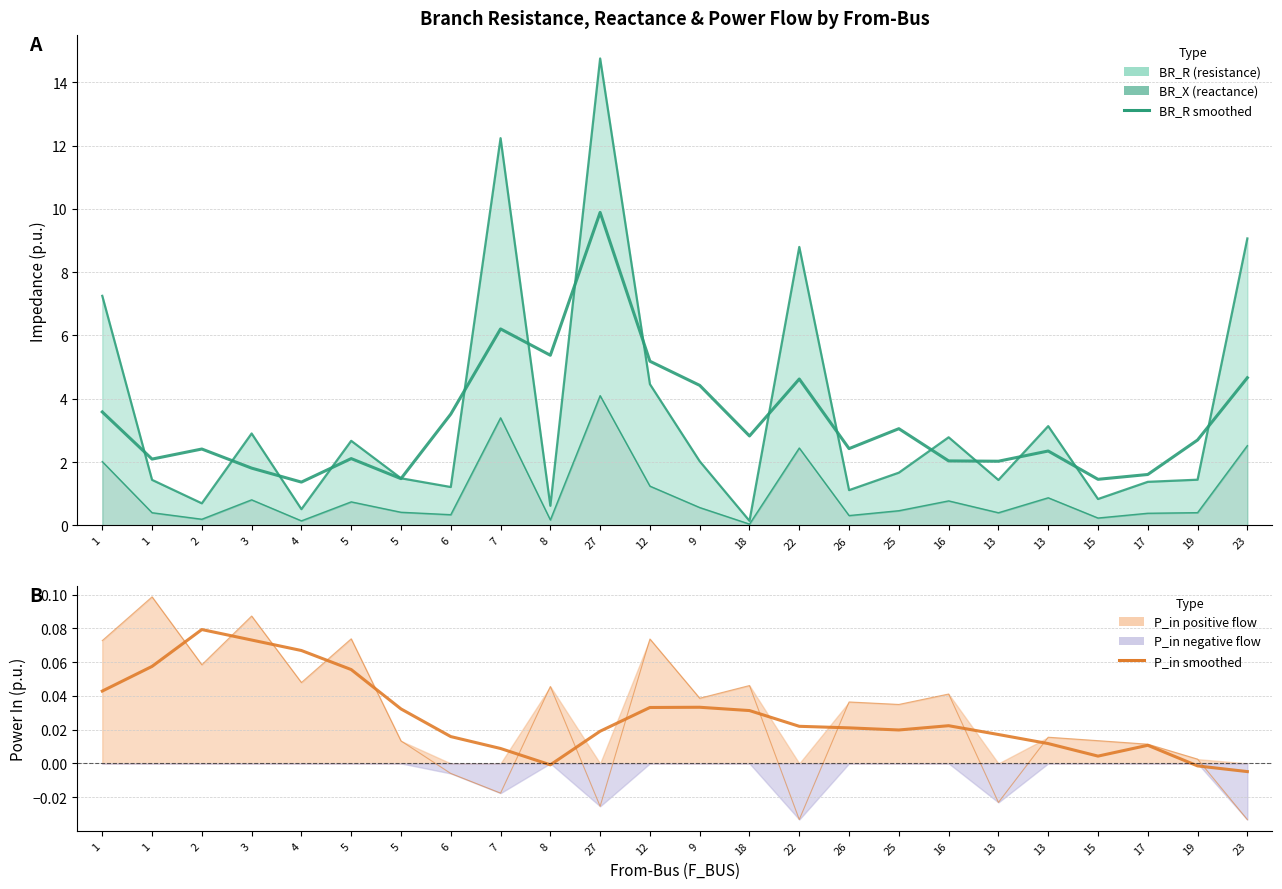

How many series are shown in this chart?

3